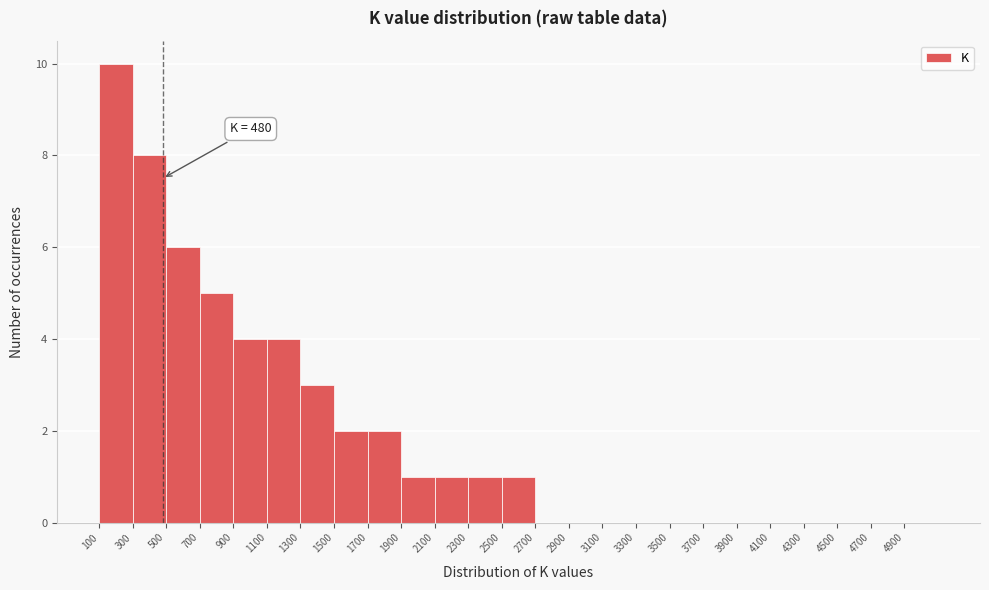

Which range on the x-axis has the tallest bar?

100 to 300